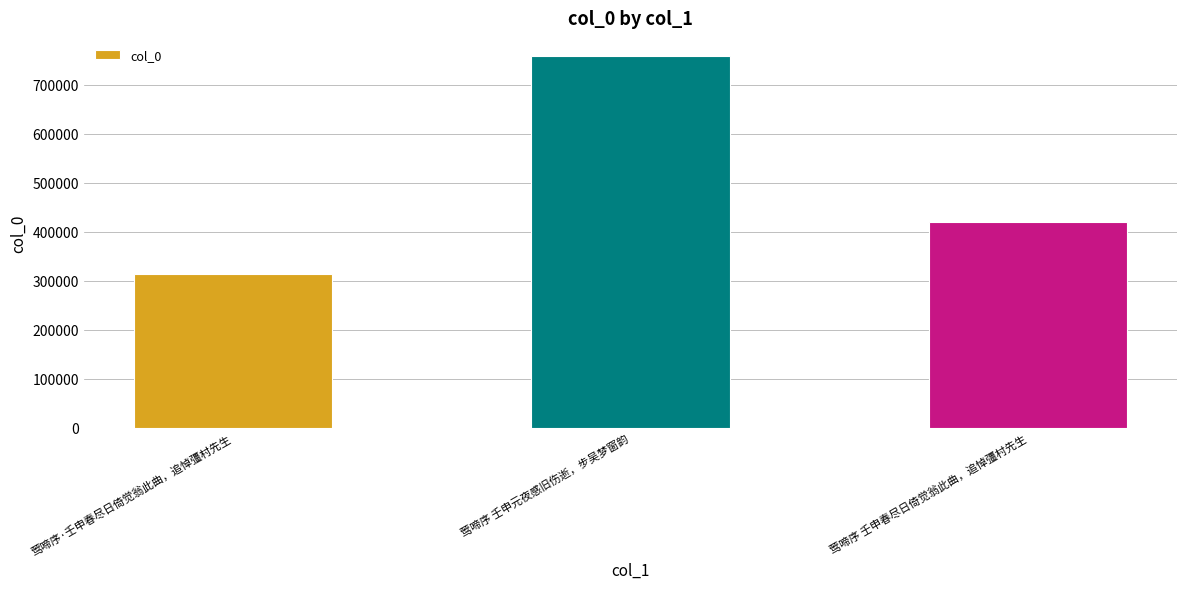

List the labels in order of value, largest first.

莺啼序 壬申元夜感旧伤逝，步吴梦窗韵, 莺啼序 壬申春尽日倚觉翁此曲，追悼彊村先生, 莺啼序·壬申春尽日倚觉翁此曲，追悼彊村先生